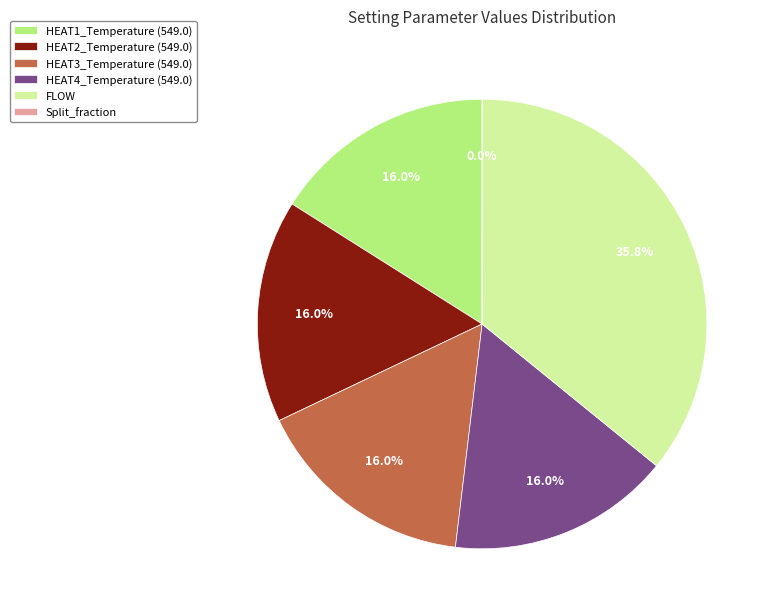

Do FLOW and HEAT1_Temperature (549.0) together represent more than half of the pie?

Yes